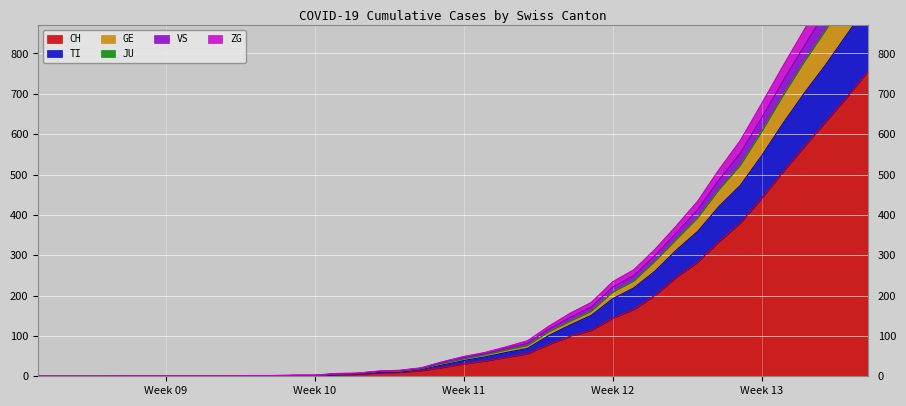

True or false: TI has more than 2 points higher than both neighbors.

False